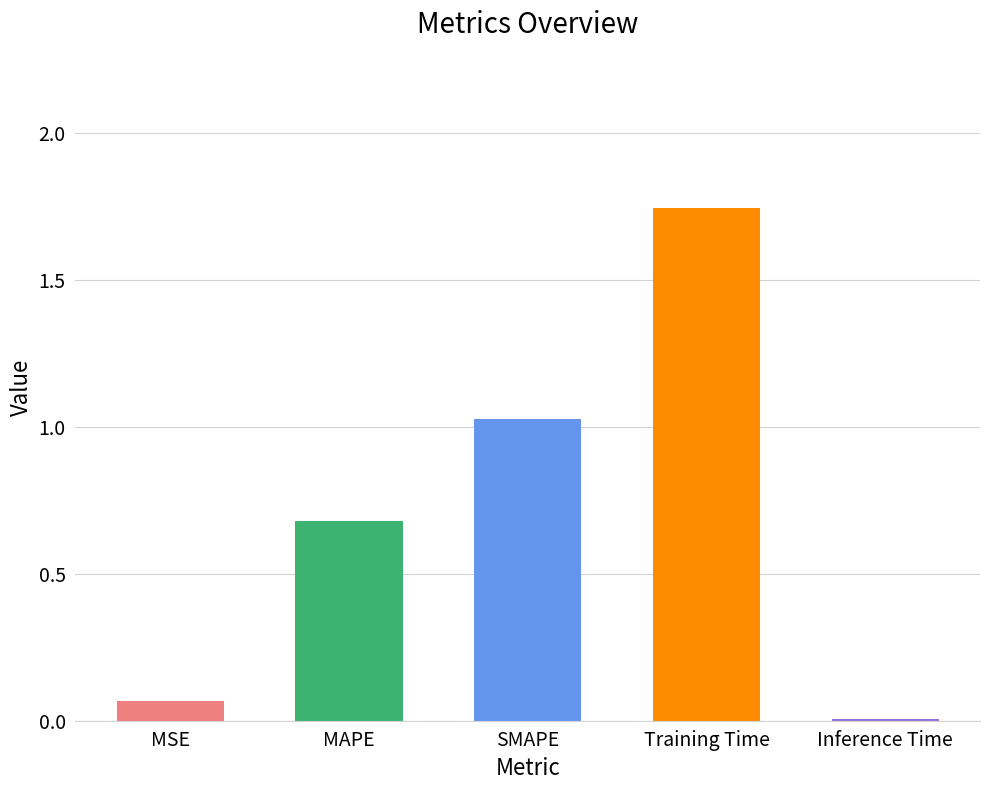

What is the difference between the second highest and second lowest values?

1.0